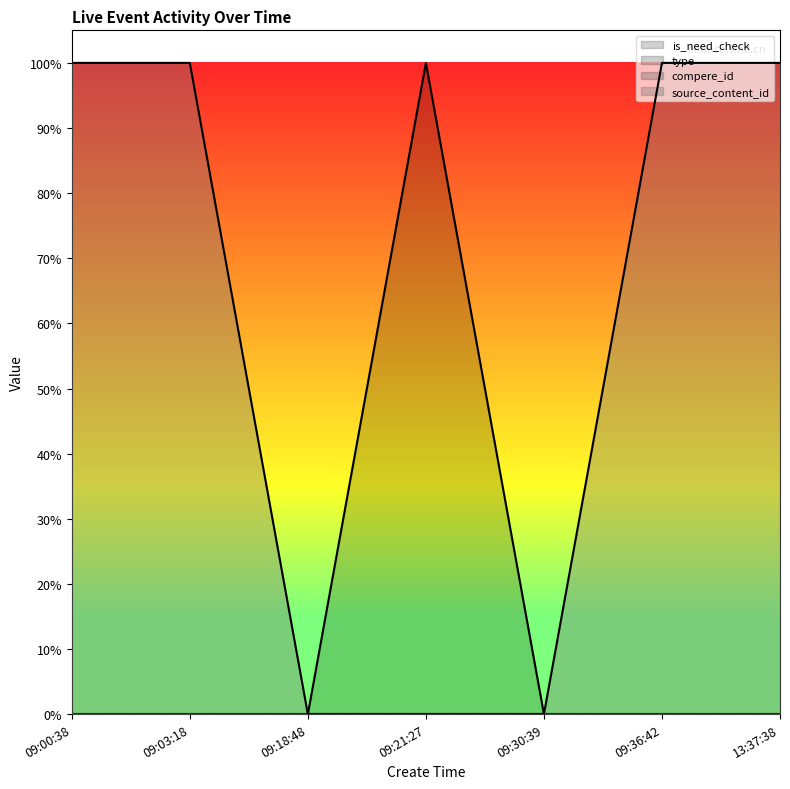

Reading left to right, list all the values displayed in this chart.

is_need_check: 09:00:38=0.0	09:03:18=0.0	09:18:48=0.0	09:21:27=1.0	09:30:39=0.0	09:36:42=0.0	13:37:38=0.0
source_content_id: 09:00:38=1.0	09:03:18=1.0	09:18:48=0.0	09:21:27=0.0	09:30:39=0.0	09:36:42=1.0	13:37:38=1.0